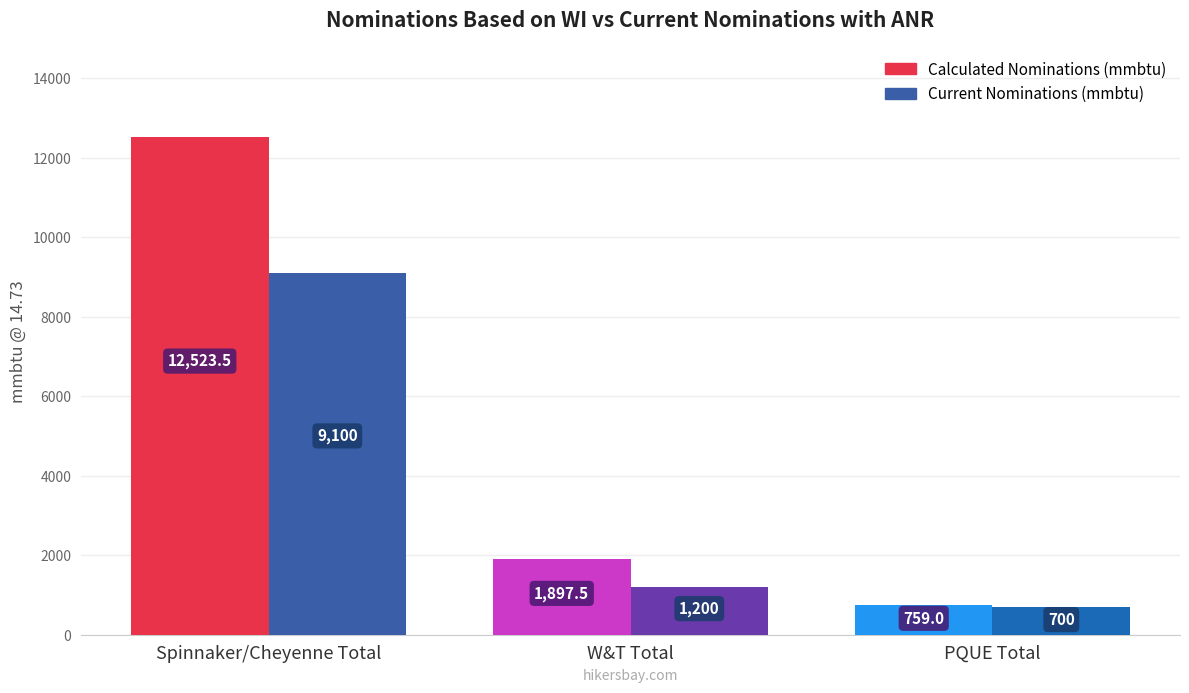

Which category has the lowest value in the Current Nominations (mmbtu) series?

PQUE Total